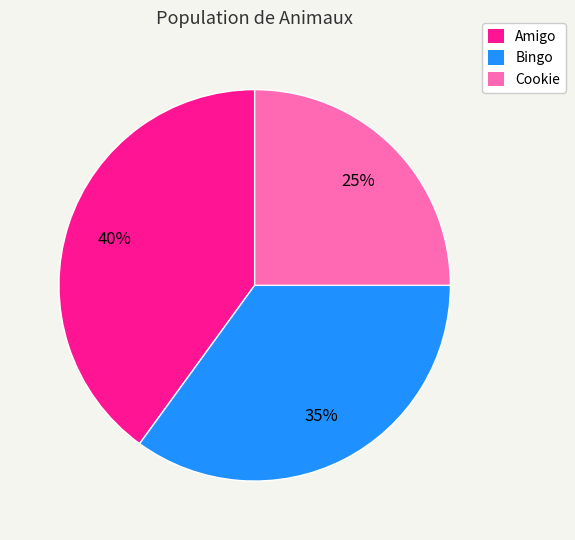

Does any single category account for the majority?

No